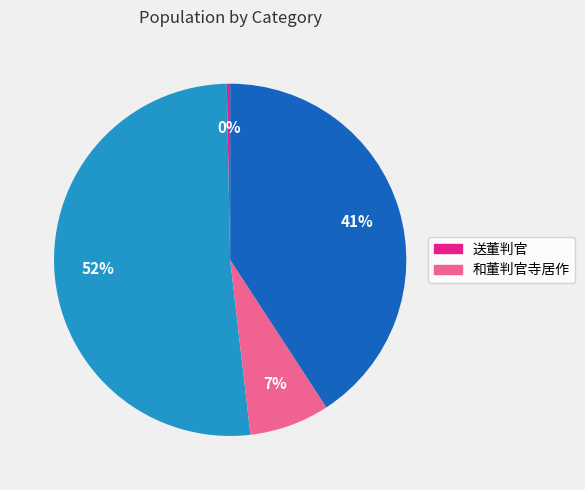

How many segments does this pie chart have?

4